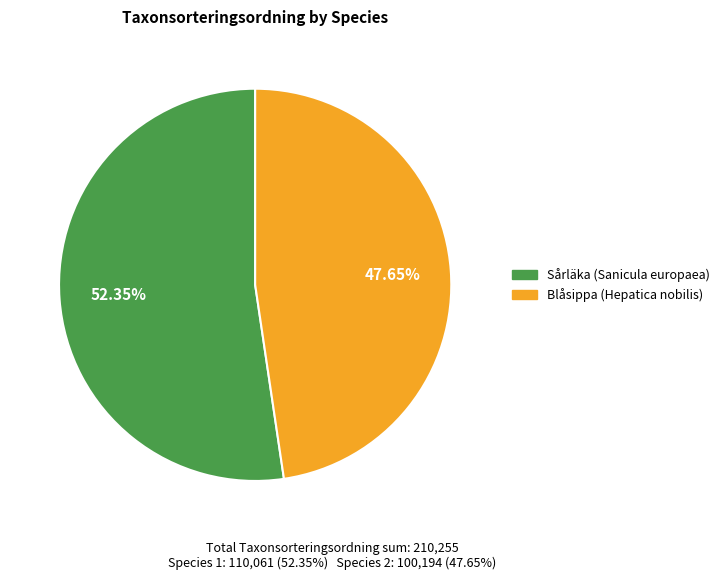

Which slice represents more than half of the pie?

Sårläka (Sanicula europaea)